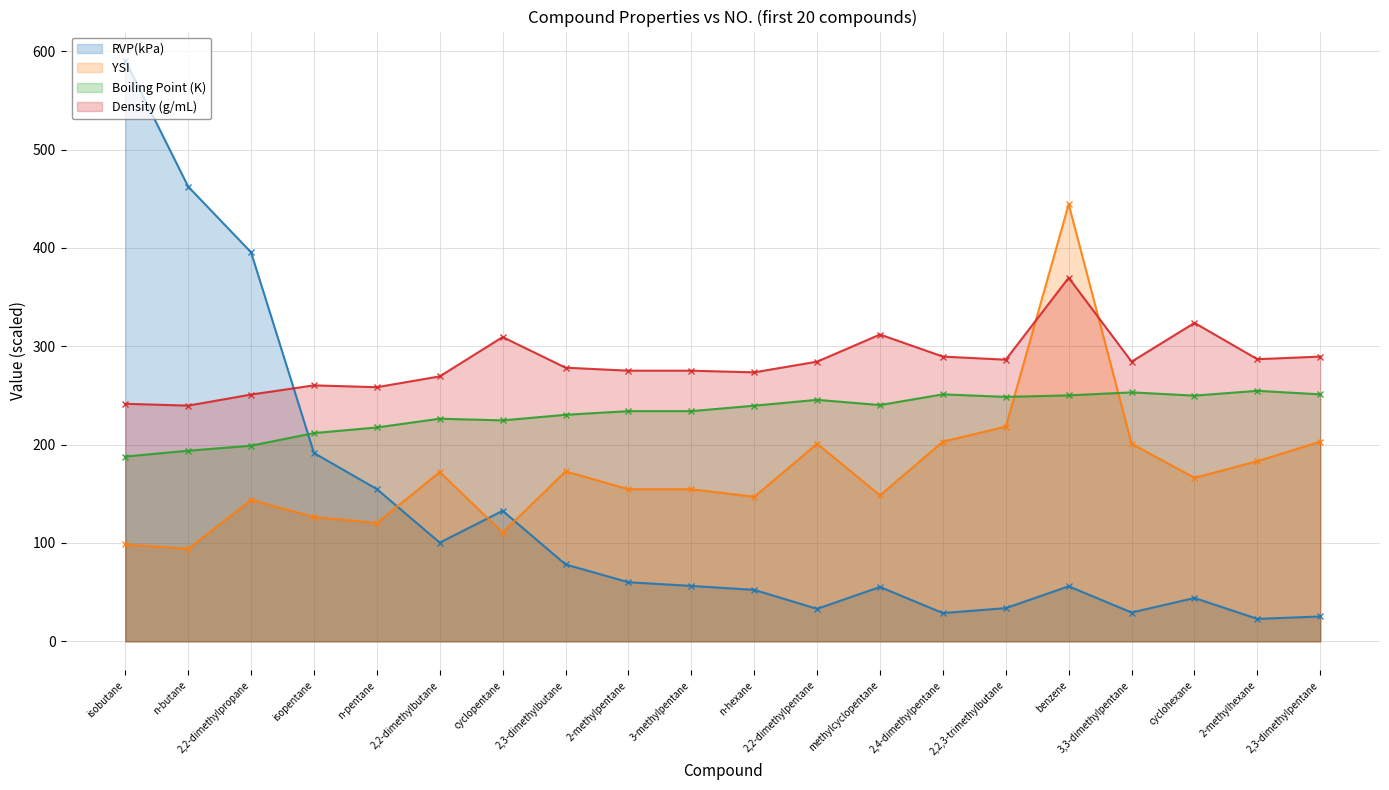

True or false: Boiling Point (K) has a value of 240.3 at methylcyclopentane.

True